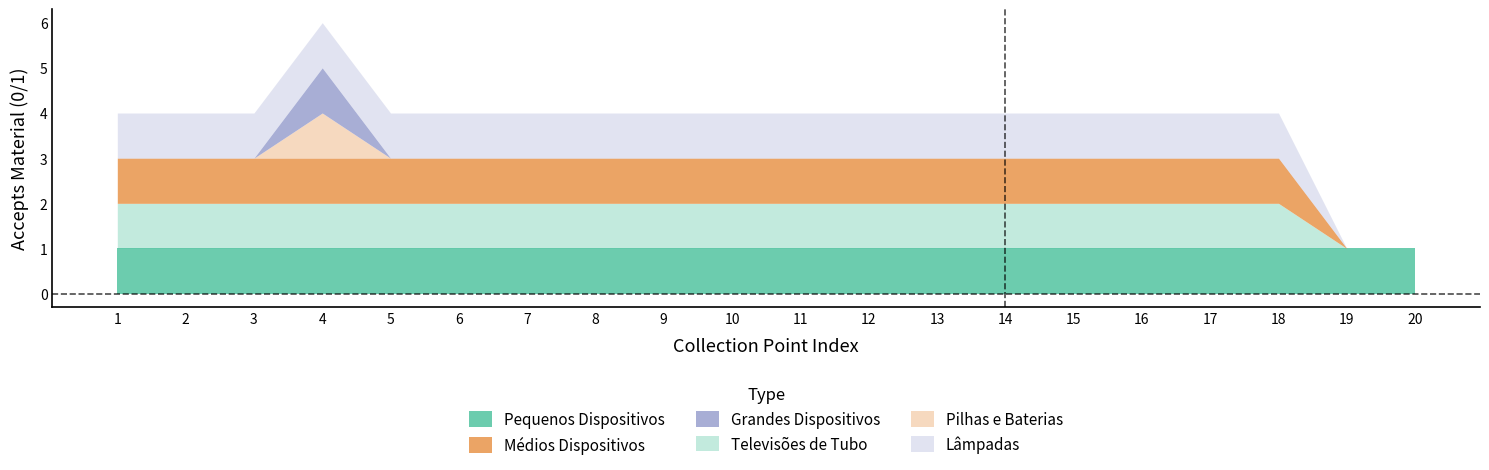

Which category has the lowest value in the TELEVISÕES DE TUBO series?

19